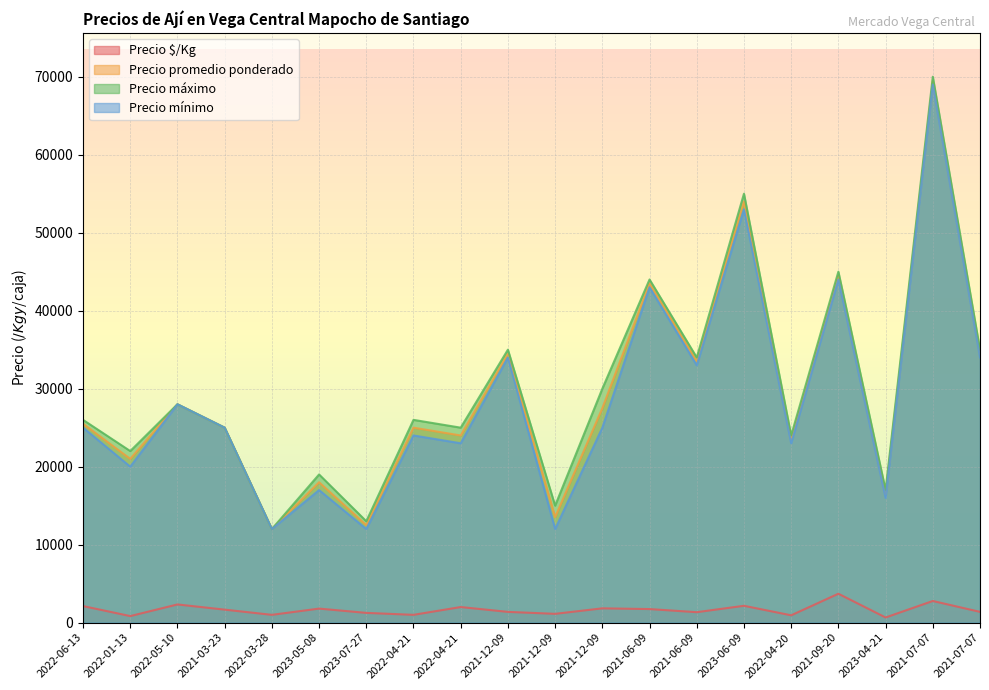

Does the chart display data point markers on the line(s)?

No